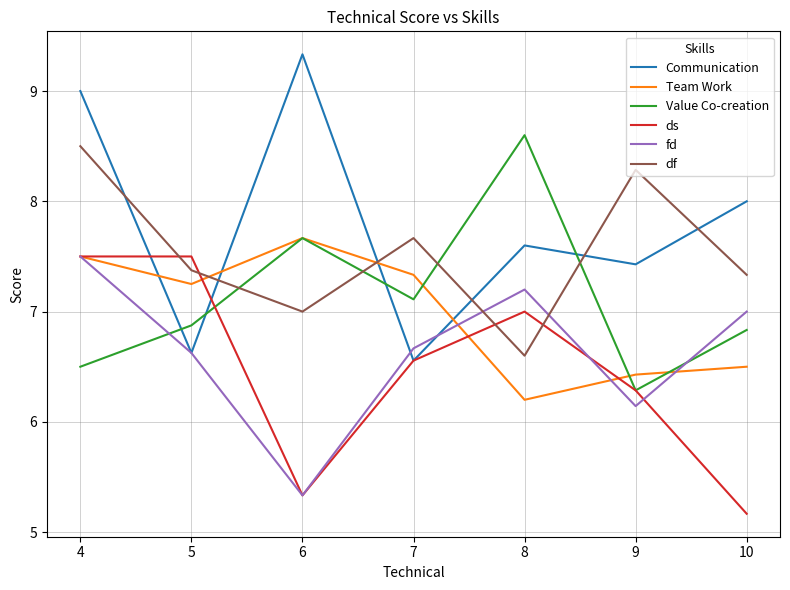

What is the difference between the Communication values at 5 and 4?

2.4